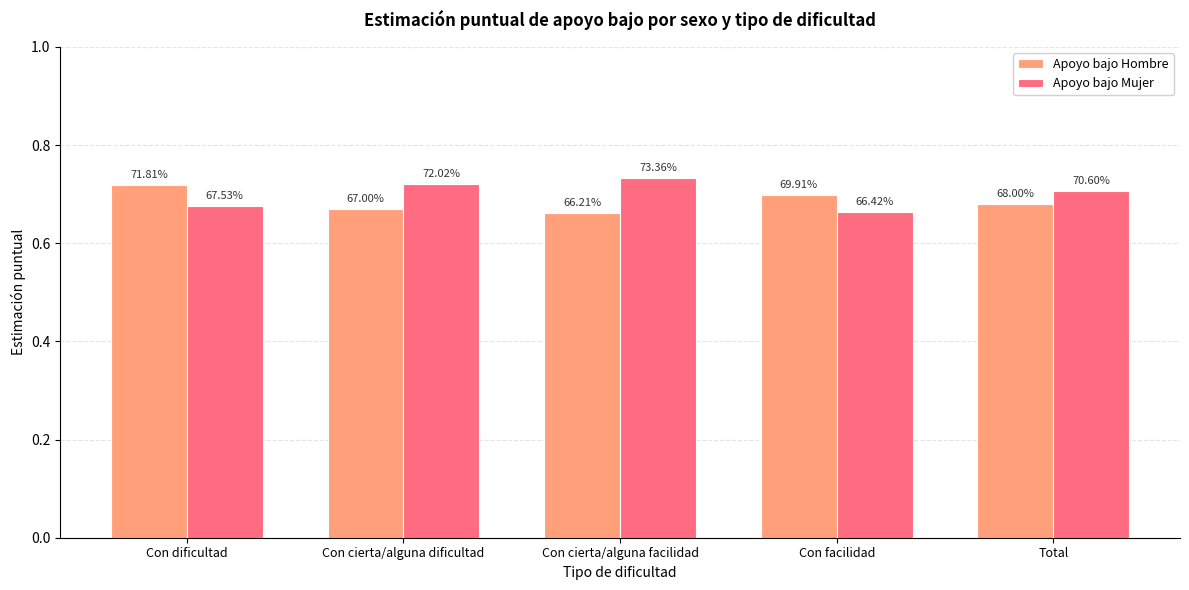

What position from the right is Con cierta/alguna facilidad?

3